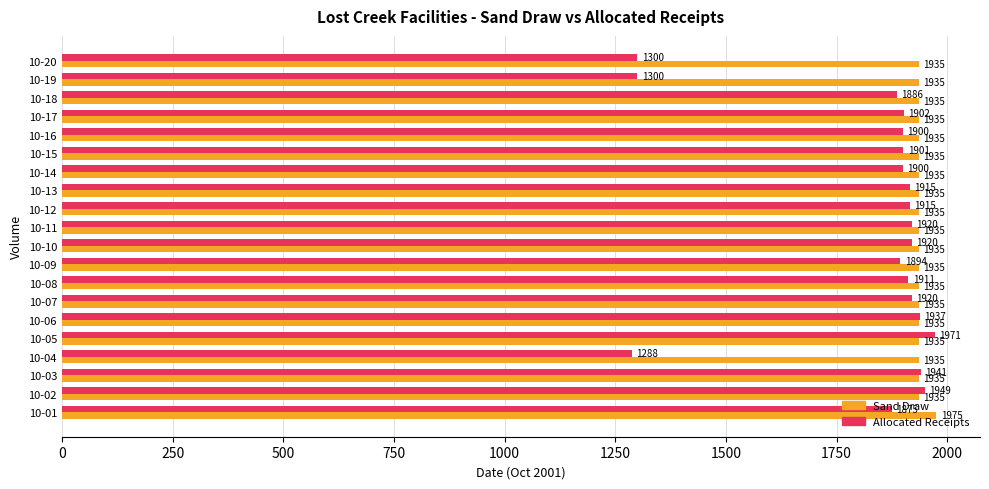

At which label is Allocated Receipts closest to 1629?

10-01